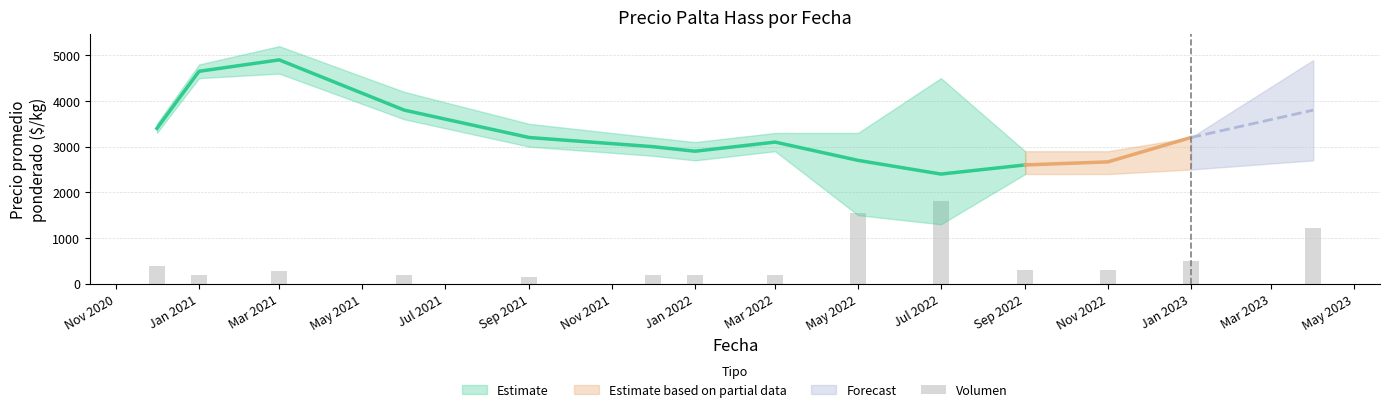

What is the difference between the maximum and minimum values?

1650